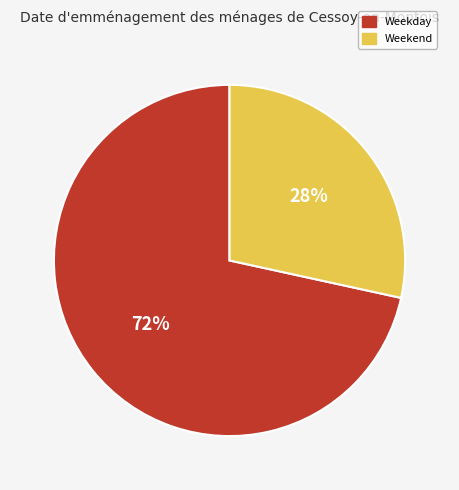

What is the smallest slice in the pie chart?

Weekend